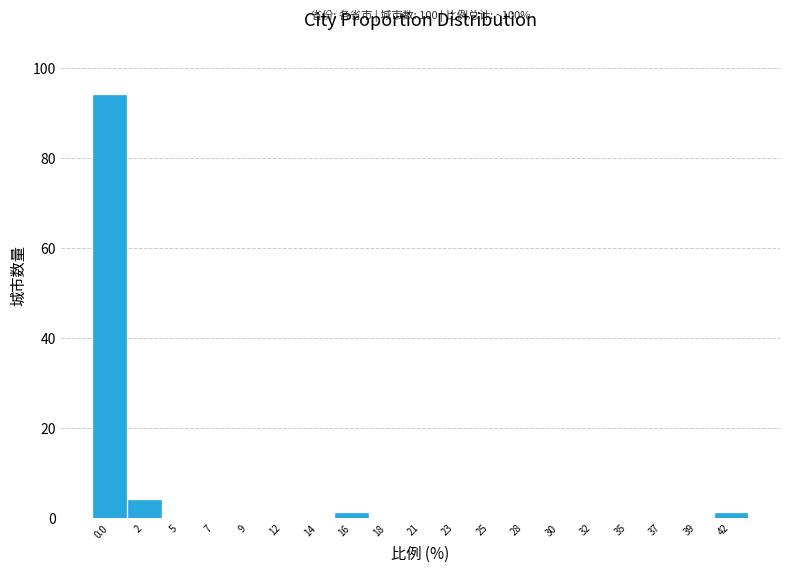

Reading left to right, extract all data points from this chart.

0.0=94	2=4	5=0	7=0	9=0	12=0	14=0	16=1	18=0	21=0	23=0	25=0	28=0	30=0	32=0	35=0	37=0	39=0	42=1